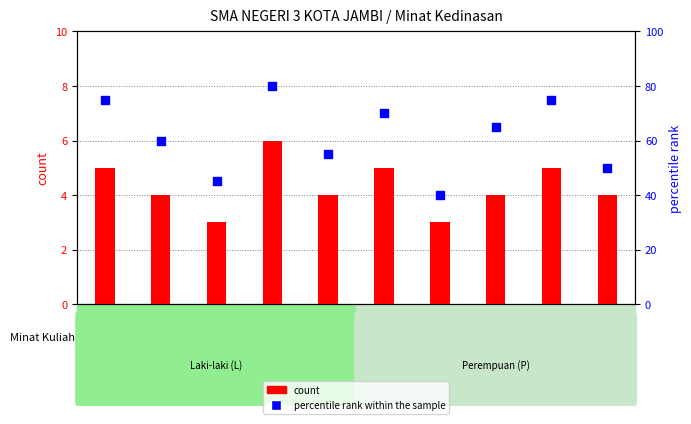

Which series has the largest total across all categories?

percentile rank within the sample